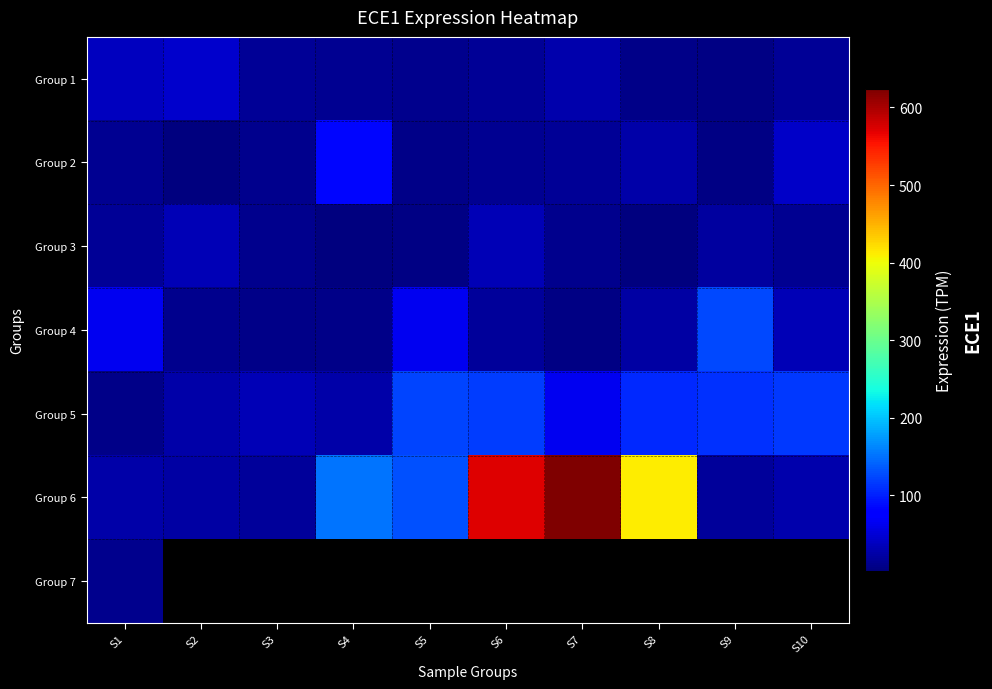

Which series changed the most between S7 and S8?

Group 6